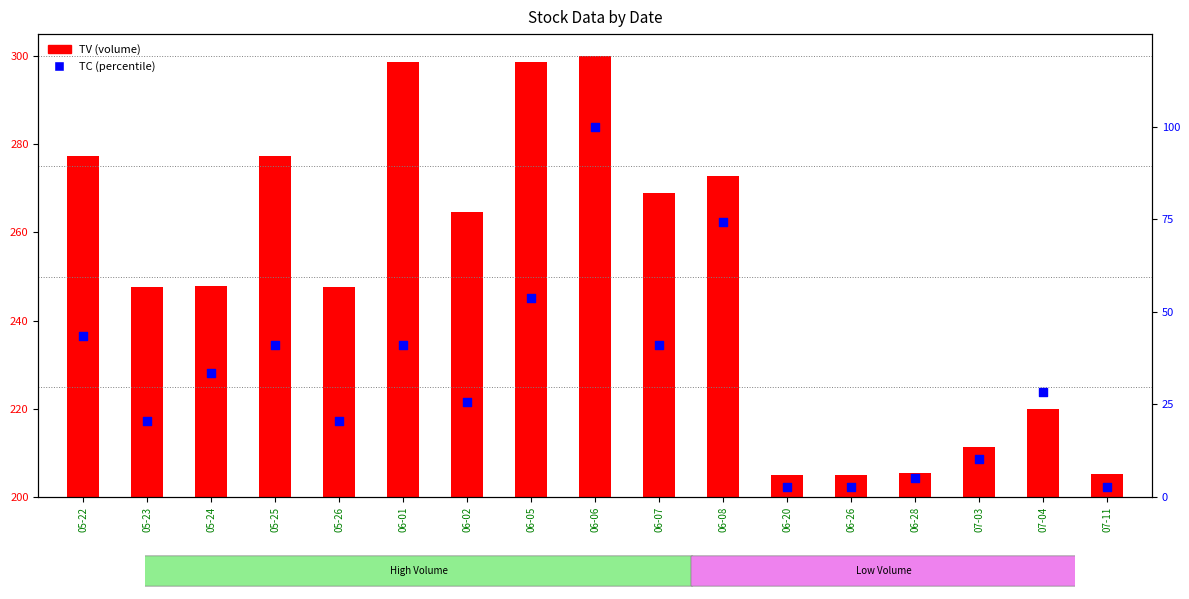

What are all the series names shown in the legend?

TV, TC (percentile)